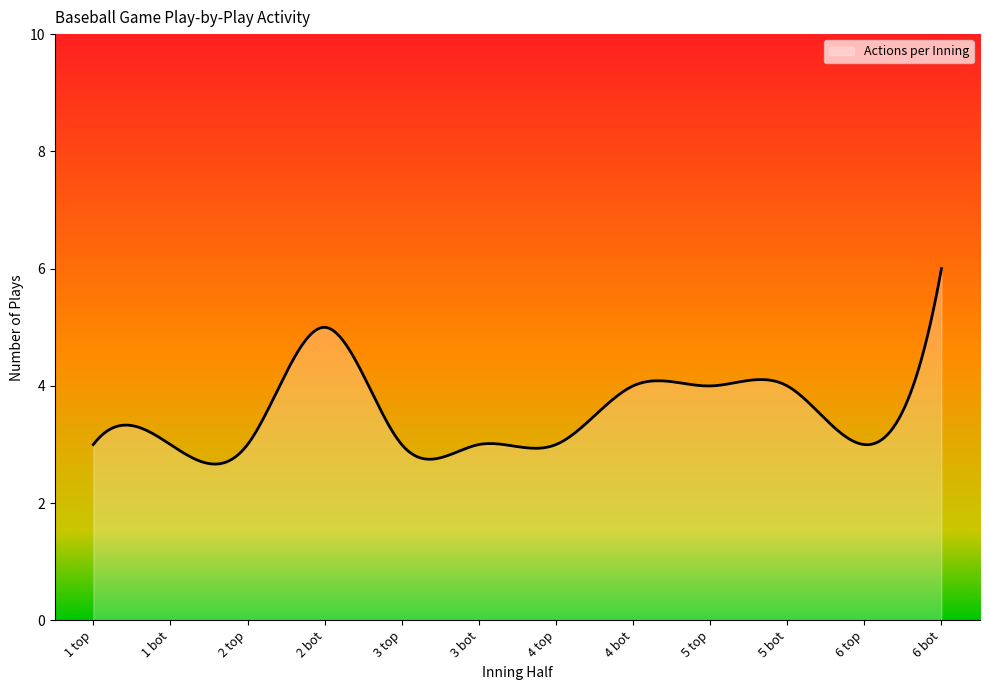

What is the maximum value shown in the chart?

6.0